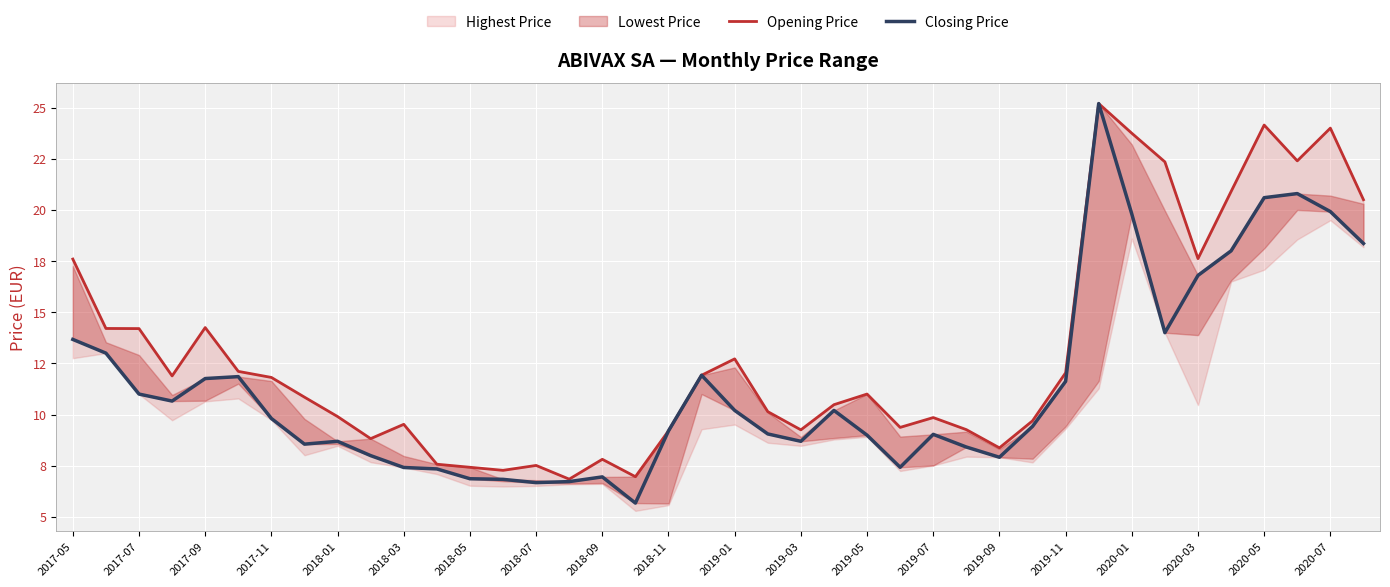

At which label does Closing Price first exceed 9?

2017-05